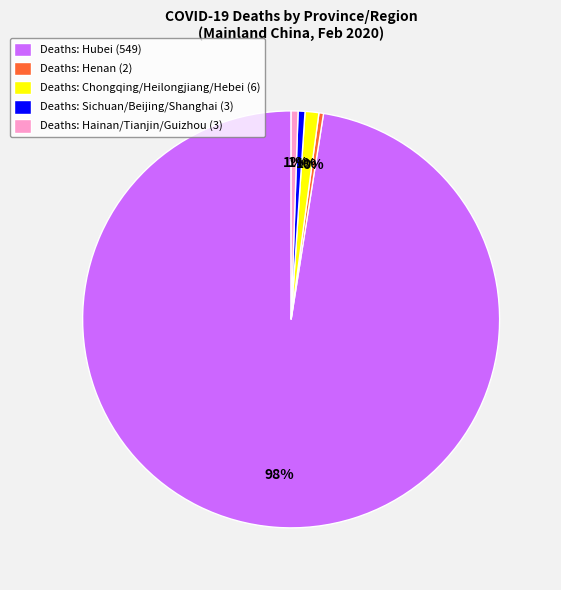

Which has a higher value, Deaths: Hubei (549) or Deaths: Sichuan/Beijing/Shanghai (3)?

Deaths: Hubei (549)